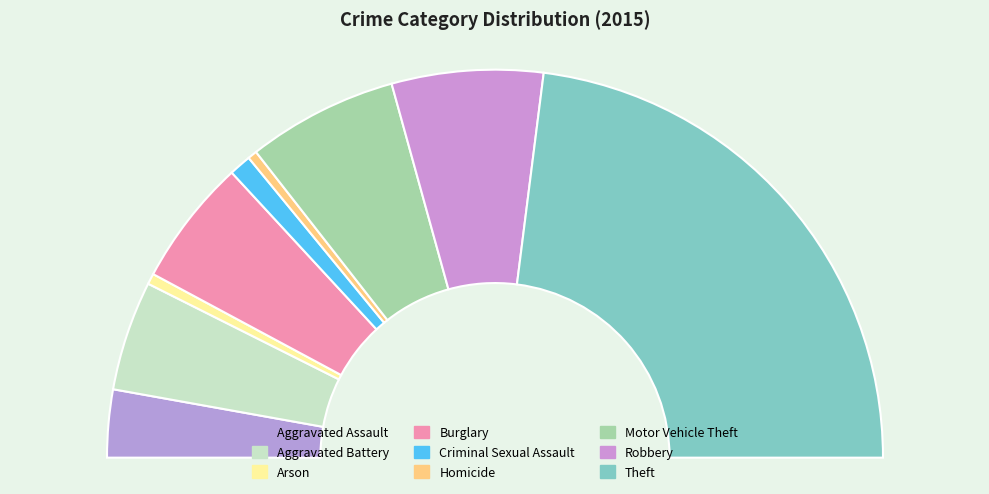

What percentage is the Burglary slice, to the nearest percent?

11%